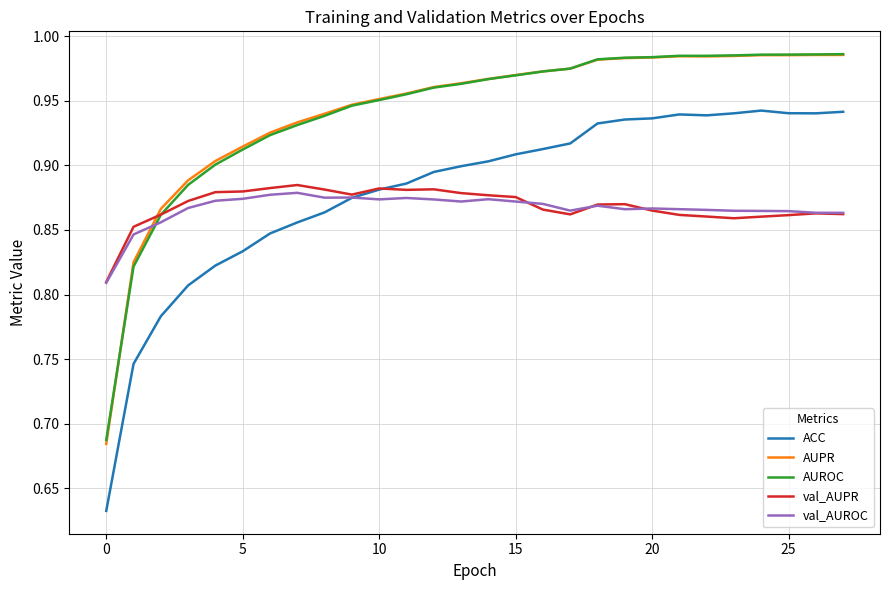

True or false: AUPR and ACC cross at least once.

False